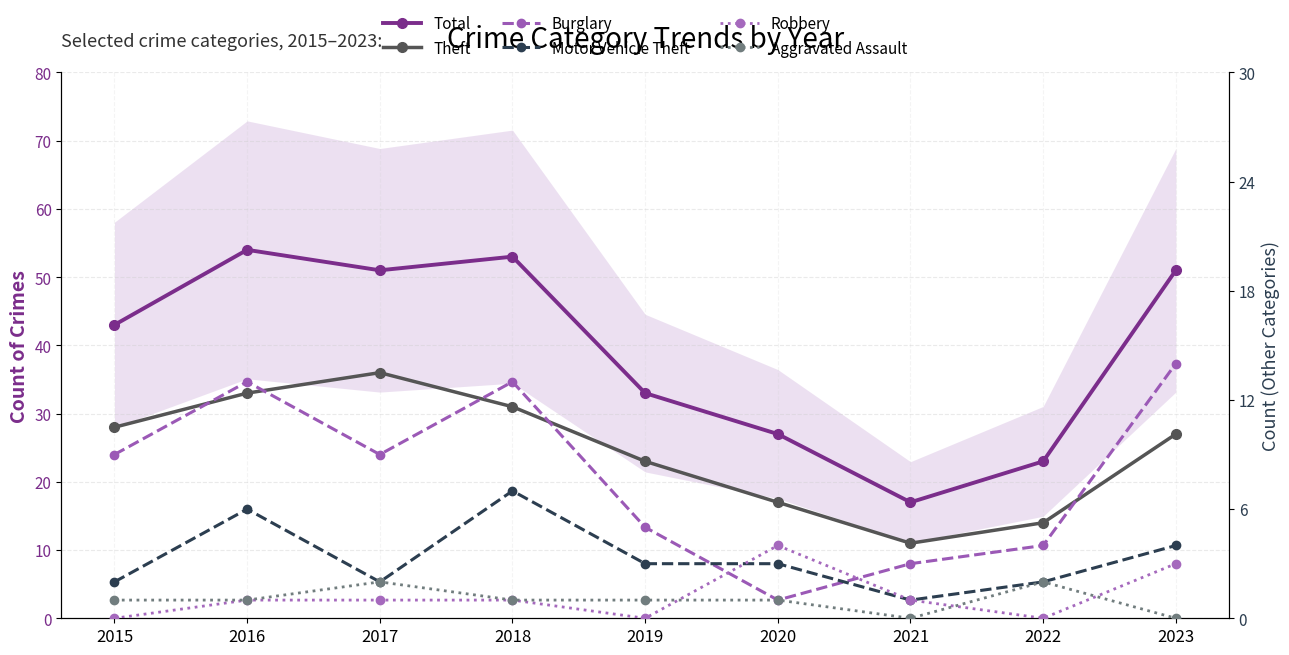

Reading right to left, what are all the values shown in this chart?

Total: 51	23	17	27	33	53	51	54	43
Theft: 27	14	11	17	23	31	36	33	28
Burglary: 14	4	3	1	5	13	9	13	9
Motor Vehicle Theft: 4	2	1	3	3	7	2	6	2
Robbery: 3	0	1	4	0	1	1	1	0
Aggravated Assault: 0	2	0	1	1	1	2	1	1